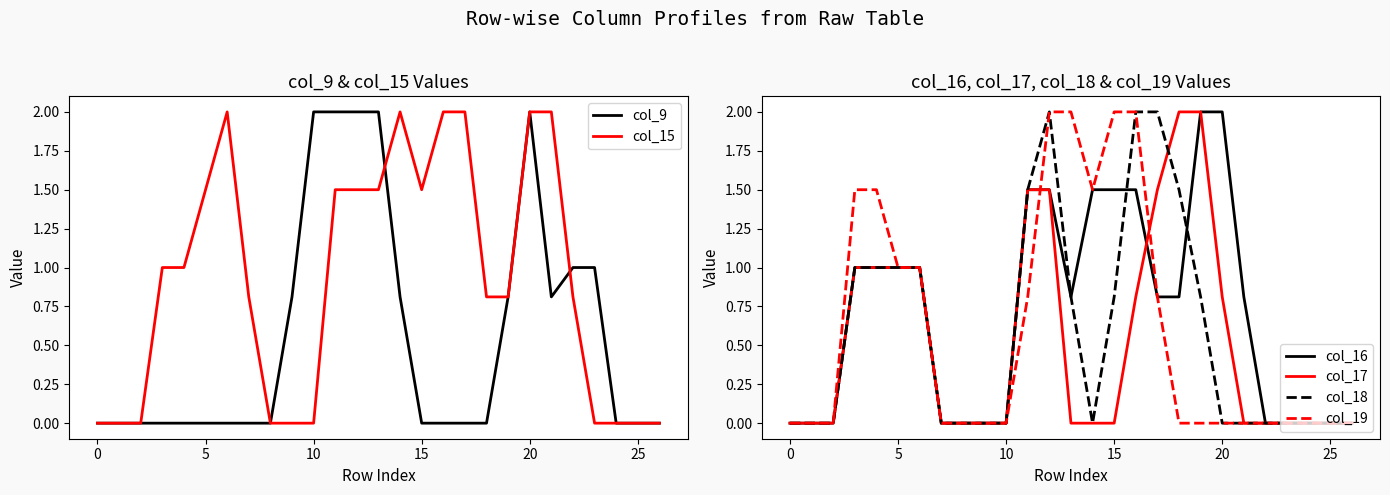

What is the label of the 19th point from the right?

8